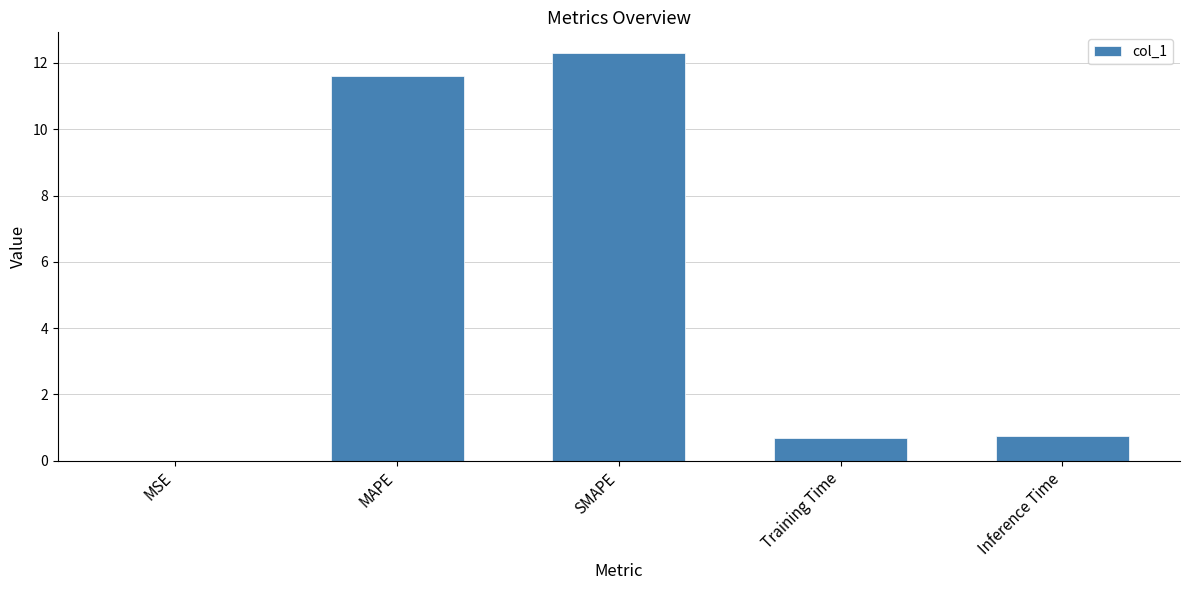

What is the sum of all values?

25.3